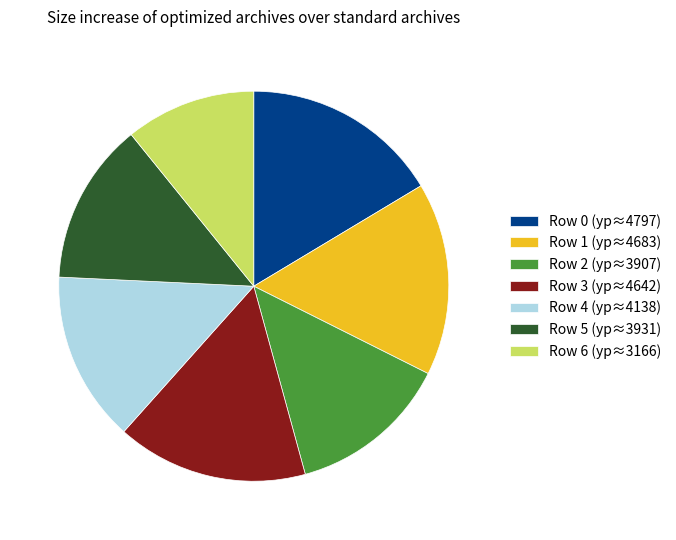

Is there any slice that represents more than half of the pie?

No